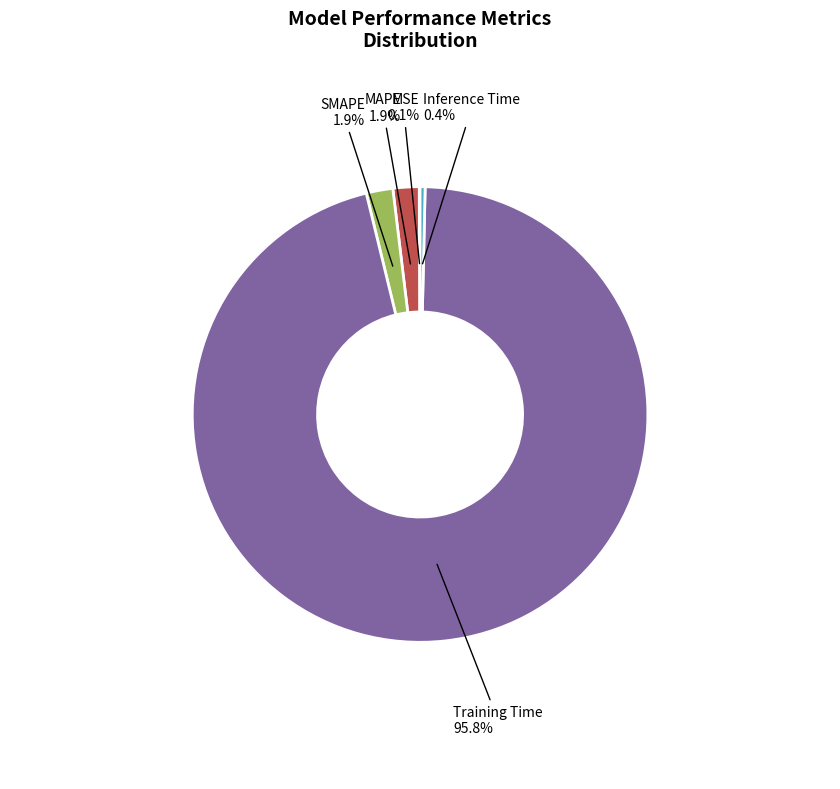

Between SMAPE and Training Time, which is larger?

Training Time